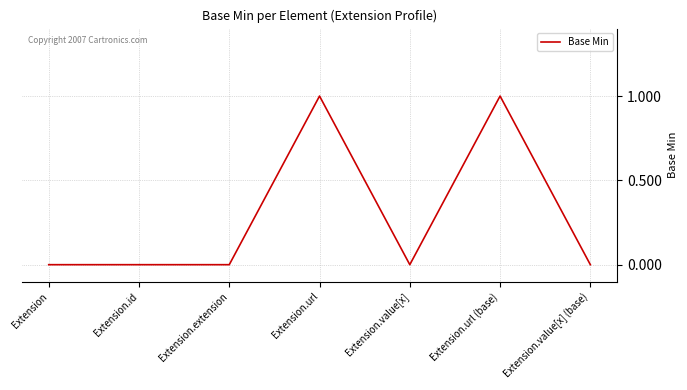

Reading right to left, extract all data points from this chart.

Extension.value[x] (base)=0	Extension.url (base)=1	Extension.value[x]=0	Extension.url=1	Extension.extension=0	Extension.id=0	Extension=0